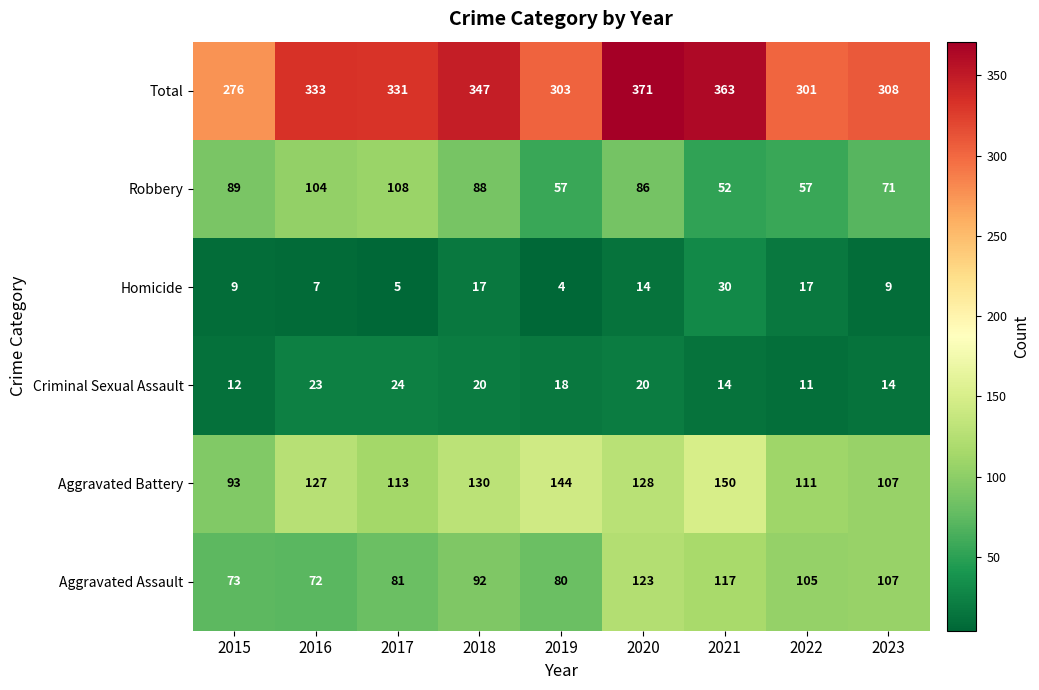

At 2016, list the series in order from largest to smallest.

Total, Aggravated Battery, Robbery, Aggravated Assault, Criminal Sexual Assault, Homicide